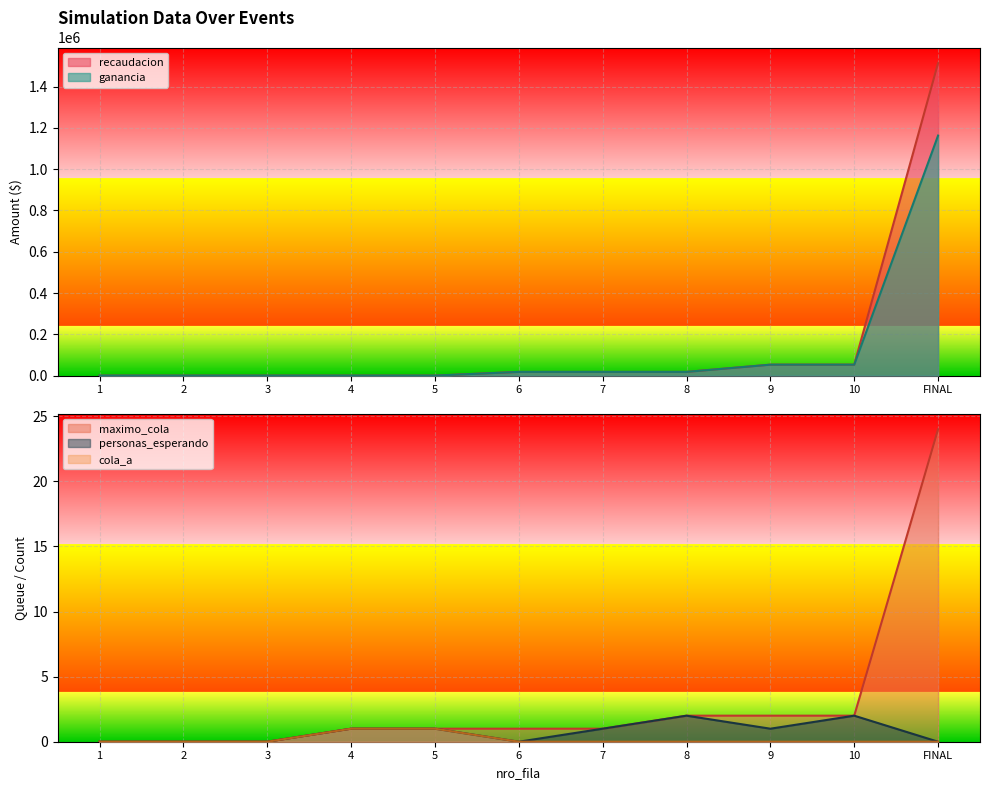

Rank the categories by ganancia value from lowest to highest.

1, 2, 3, 4, 5, 6, 7, 8, 9, 10, FINAL